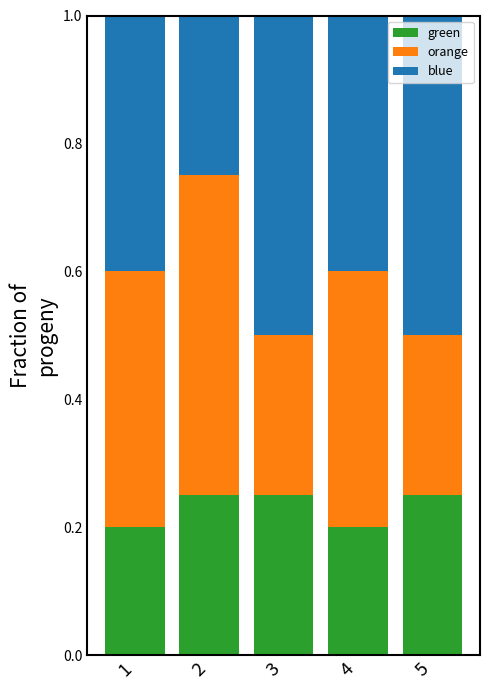

What is the sum of the green values at 5 and 3?

0.5